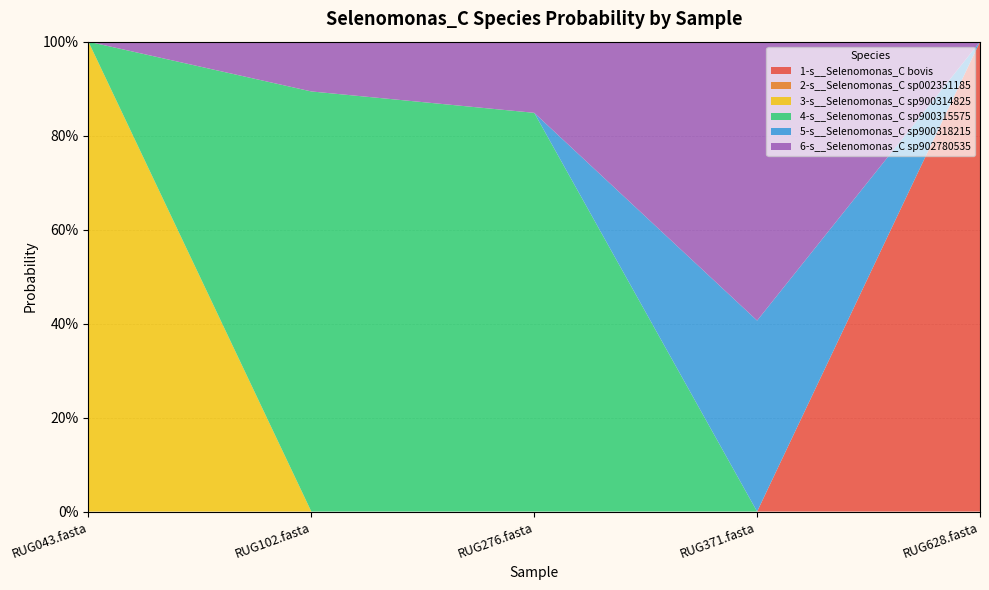

Reading left to right, what are all the values shown in this chart?

1-s__Selenomonas_C bovis: RUG043.fasta=0.0	RUG102.fasta=0.0	RUG276.fasta=0.0	RUG371.fasta=0.0	RUG628.fasta=1.0
2-s__Selenomonas_C sp002351185: RUG043.fasta=0.0	RUG102.fasta=0.0	RUG276.fasta=0.0	RUG371.fasta=0.0	RUG628.fasta=0.0
3-s__Selenomonas_C sp900314825: RUG043.fasta=1.0	RUG102.fasta=0.0	RUG276.fasta=0.0	RUG371.fasta=0.0	RUG628.fasta=0.0
4-s__Selenomonas_C sp900315575: RUG043.fasta=0.0	RUG102.fasta=0.9	RUG276.fasta=0.8	RUG371.fasta=0.0	RUG628.fasta=0.0
5-s__Selenomonas_C sp900318215: RUG043.fasta=0.0	RUG102.fasta=0.0	RUG276.fasta=0.0	RUG371.fasta=0.4	RUG628.fasta=0.0
6-s__Selenomonas_C sp902780535: RUG043.fasta=0.0	RUG102.fasta=0.1	RUG276.fasta=0.2	RUG371.fasta=0.6	RUG628.fasta=0.0